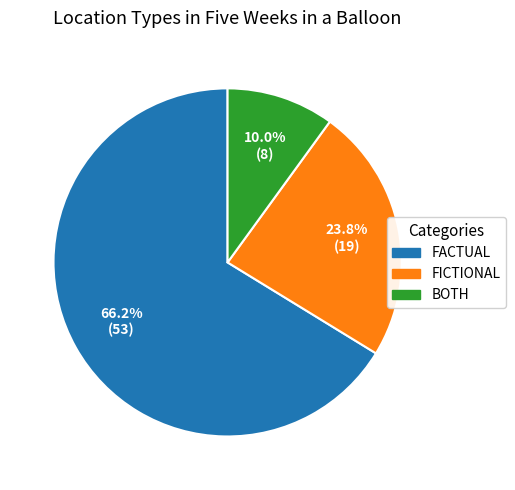

Is there a majority slice in this chart?

Yes